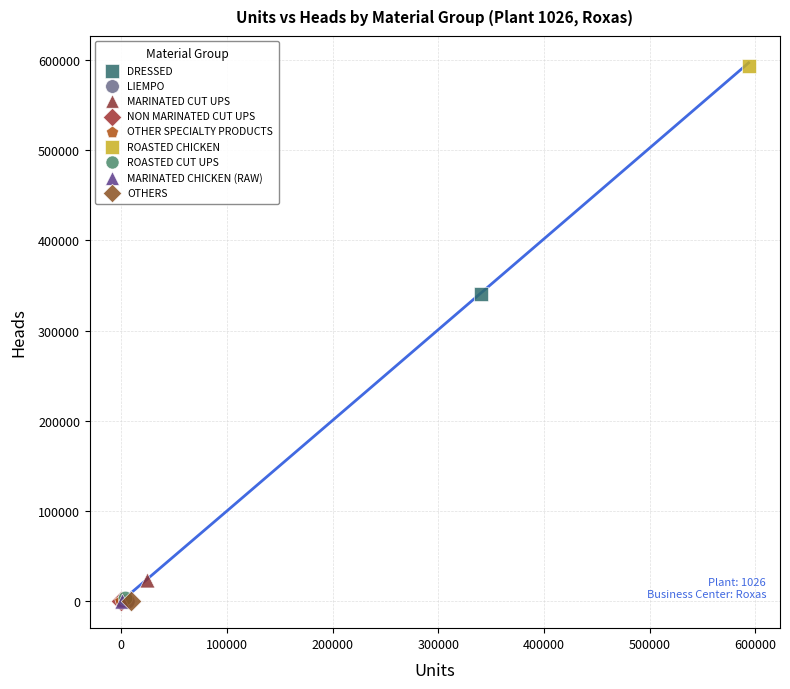

What are all the series names shown in the legend?

DRESSED, LIEMPO, MARINATED CUT UPS, NON MARINATED CUT UPS, OTHER SPECIALTY PRODUCTS, ROASTED CHICKEN, ROASTED CUT UPS, MARINATED CHICKEN (RAW), OTHERS